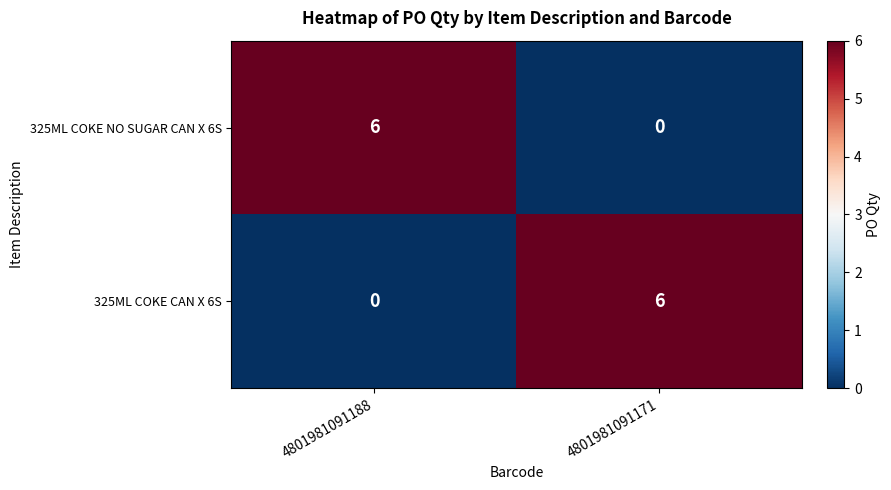

How many data points does each series have?

2